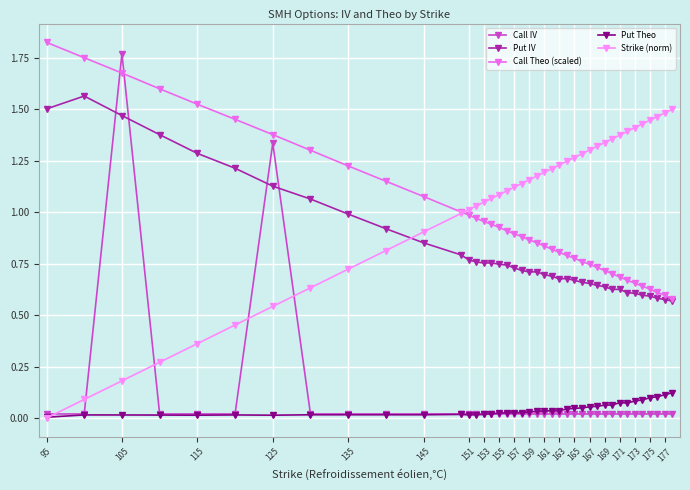

True or false: Put IV has more than 2 points higher than both neighbors.

True